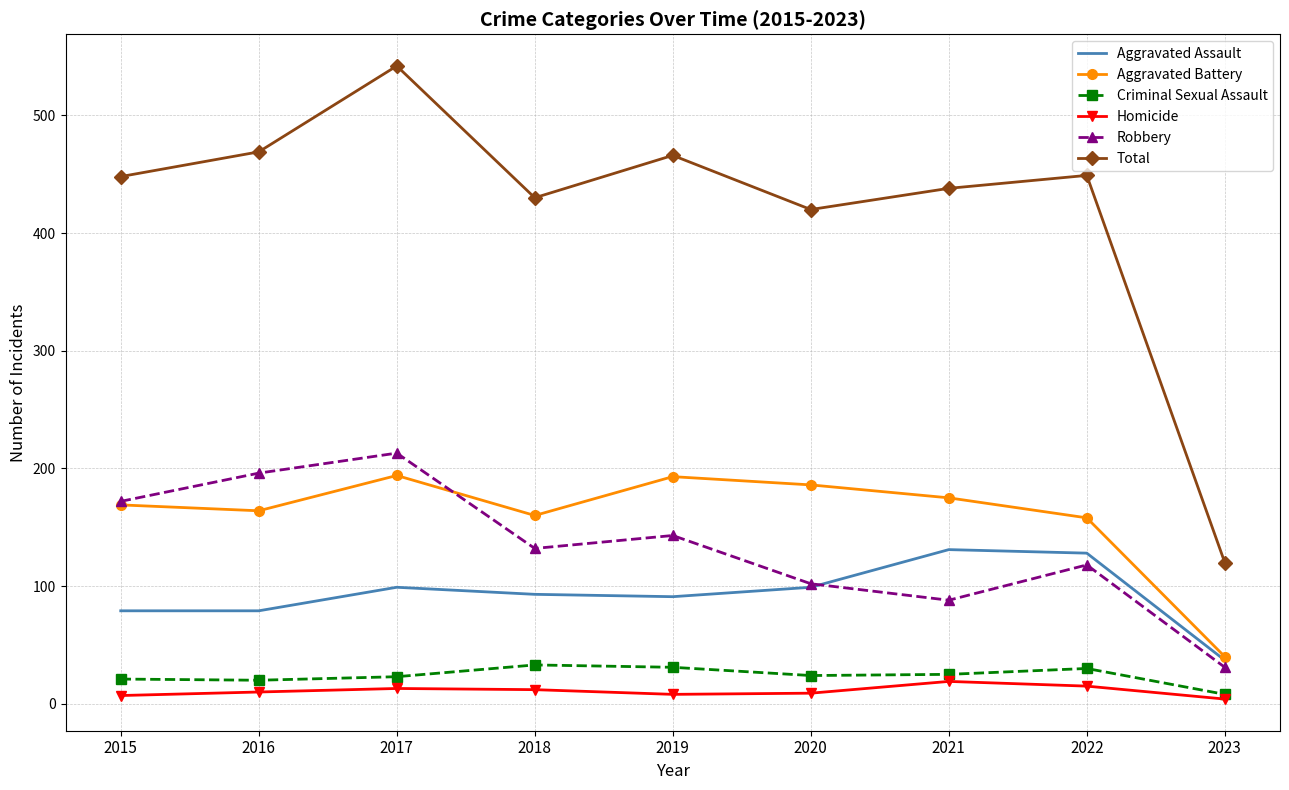

Which label corresponds to the largest value in the chart?

2017